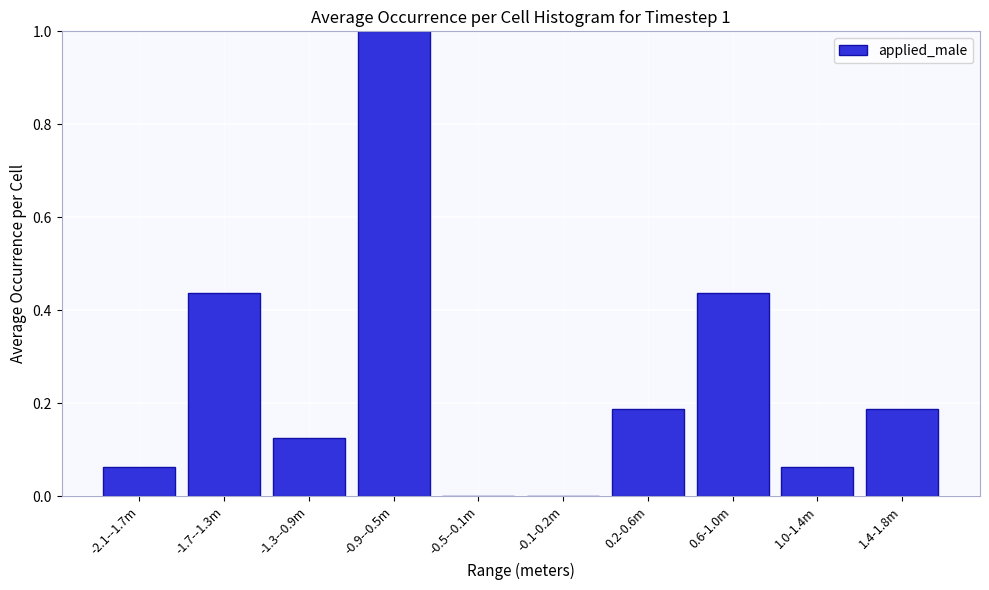

The chart shows a value of 0.5 at -0.5--0.1m. True or false?

False